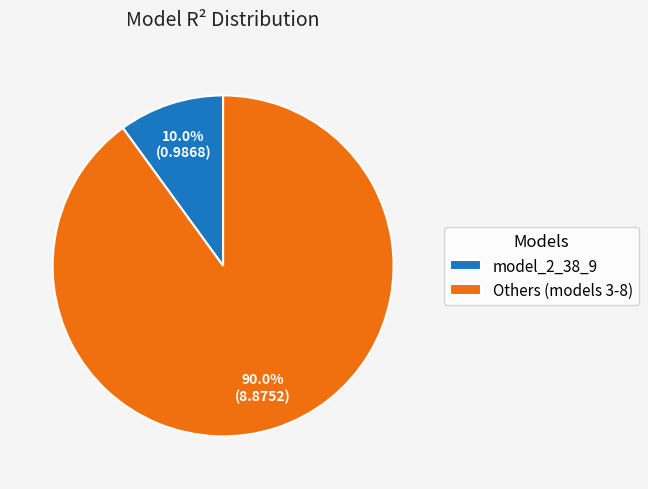

Do model_2_38_9 and Others (models 3-8) together represent more than half of the pie?

Yes